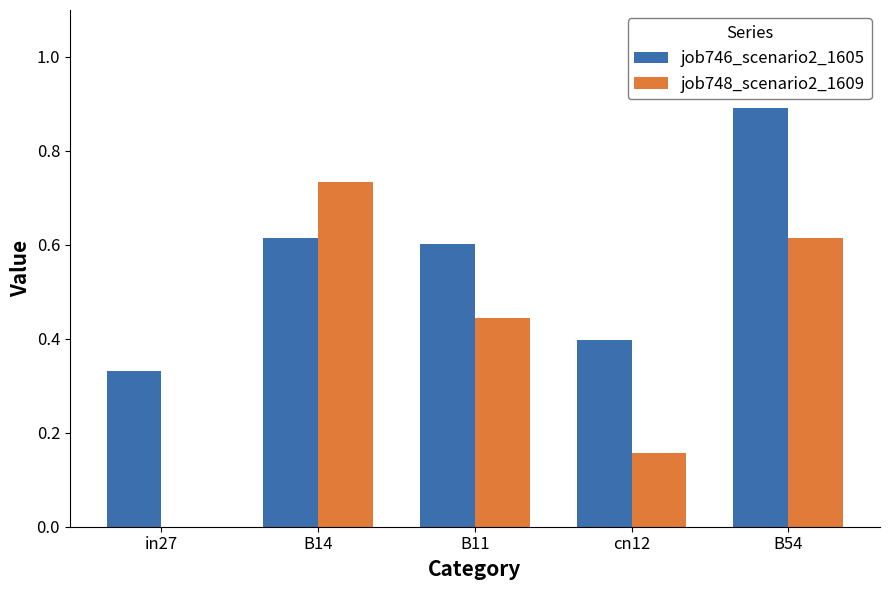

True or false: job748_scenario2_1609 has a value of 0.7 at B11.

False